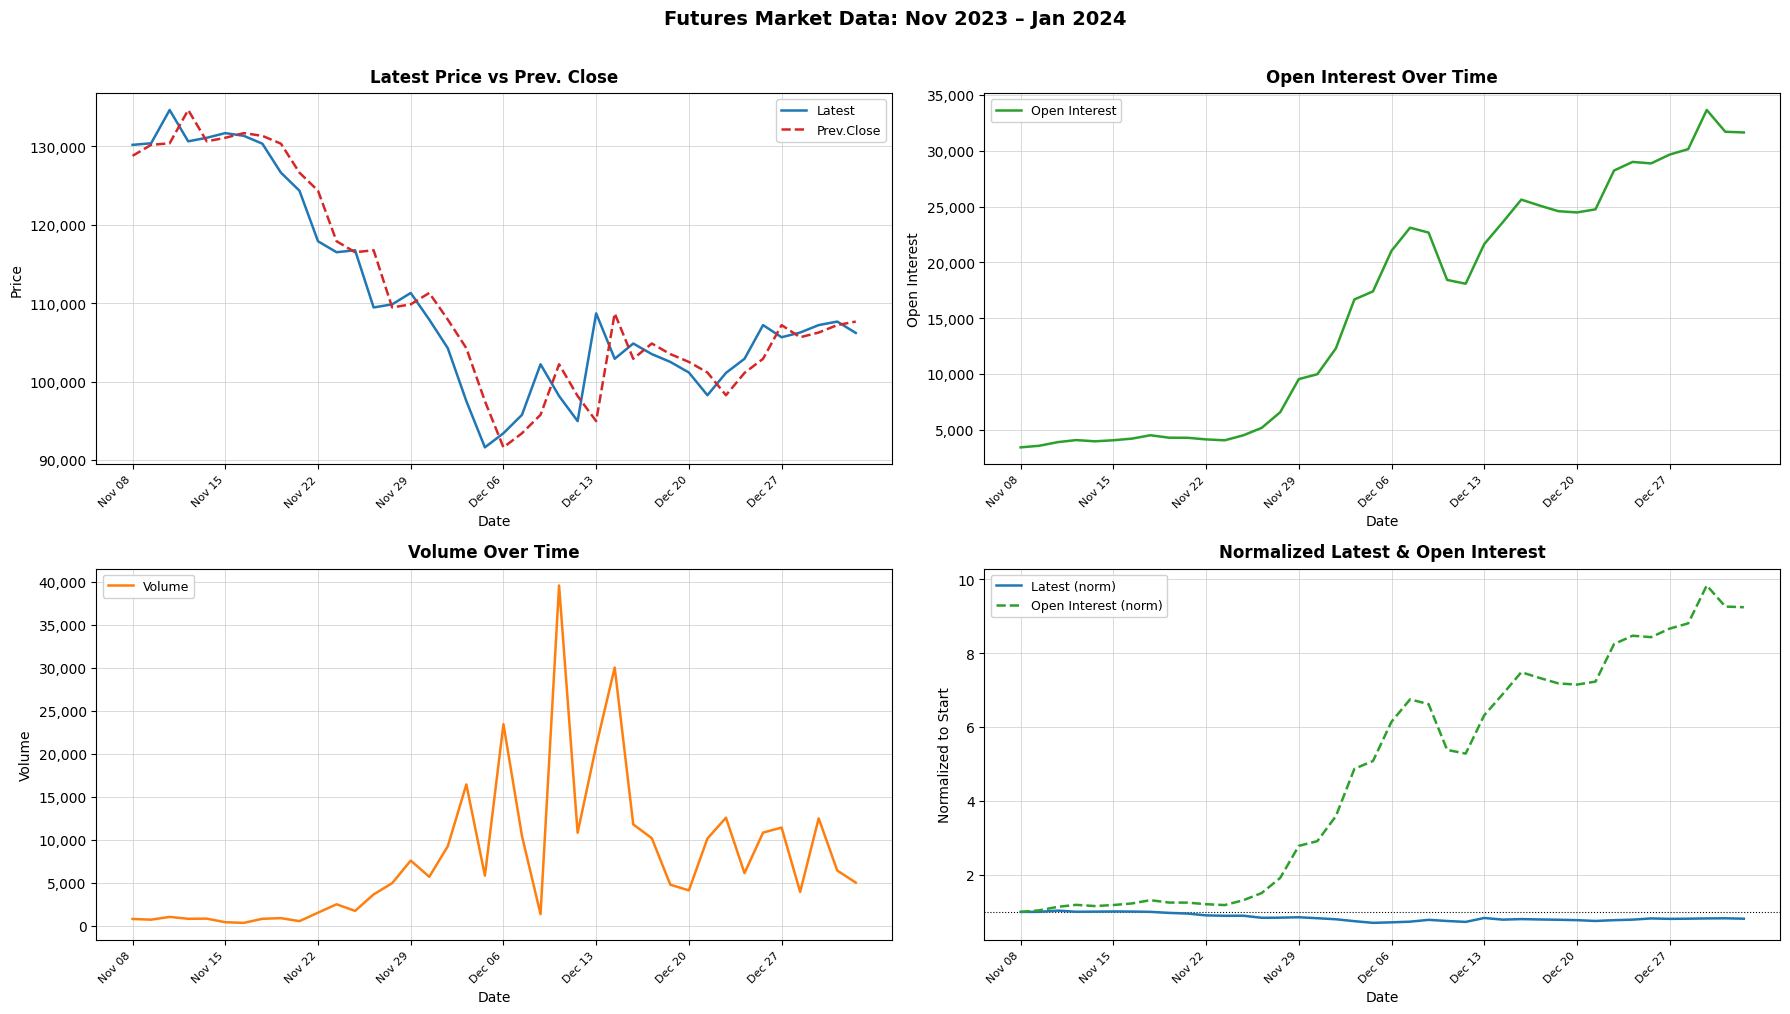

What is the average value of the Volume series?

7819